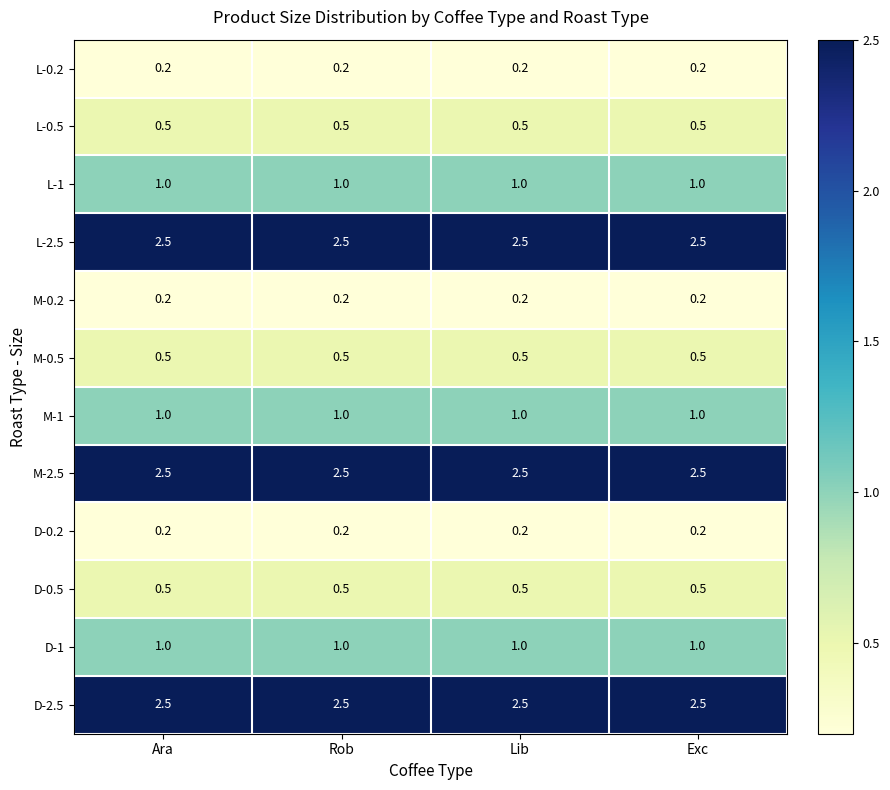

What is the total value across all series at Lib?

12.6